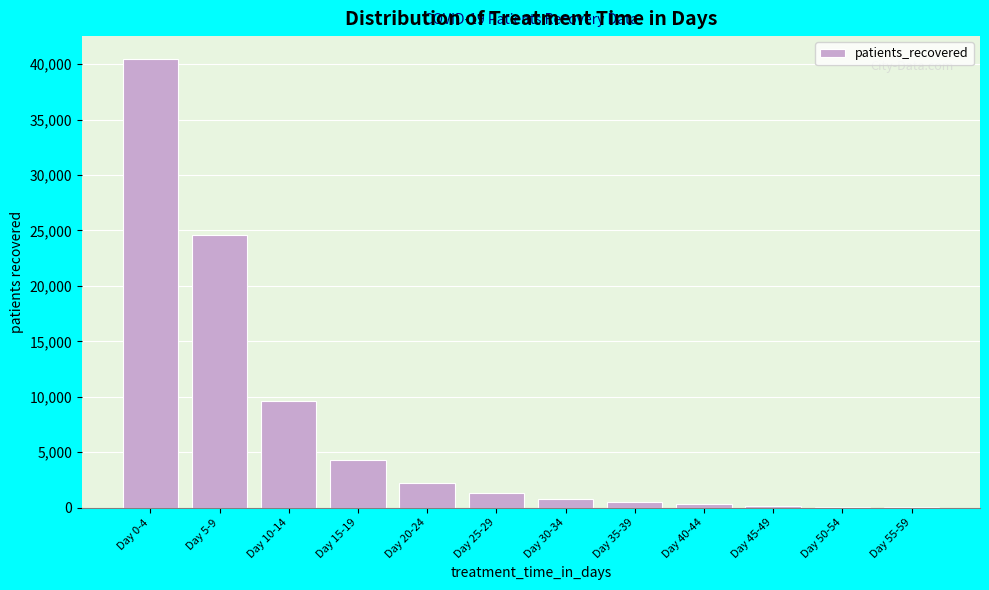

Which has a higher value, Day 20-24 or Day 10-14?

Day 10-14